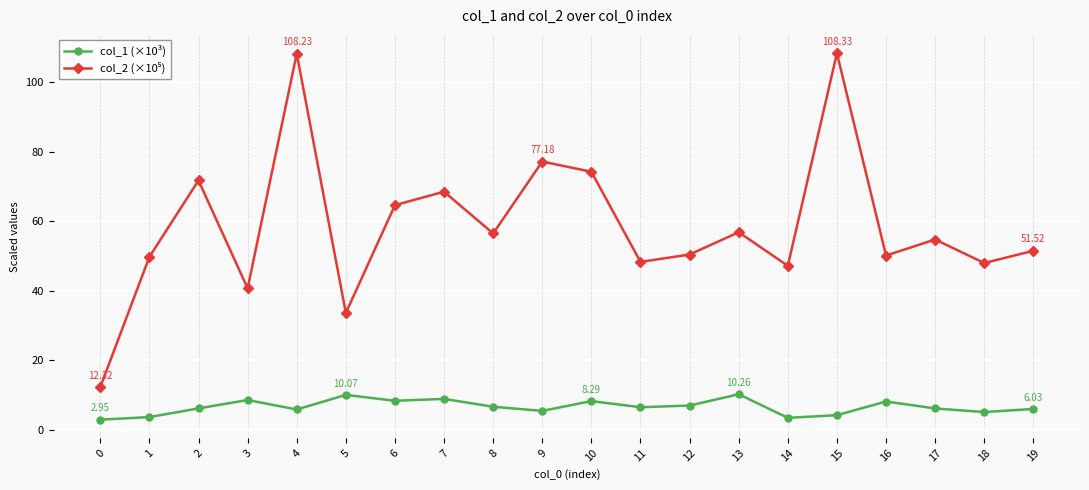

True or false: col_1 (×10³) has more than 1 interior local peaks.

True